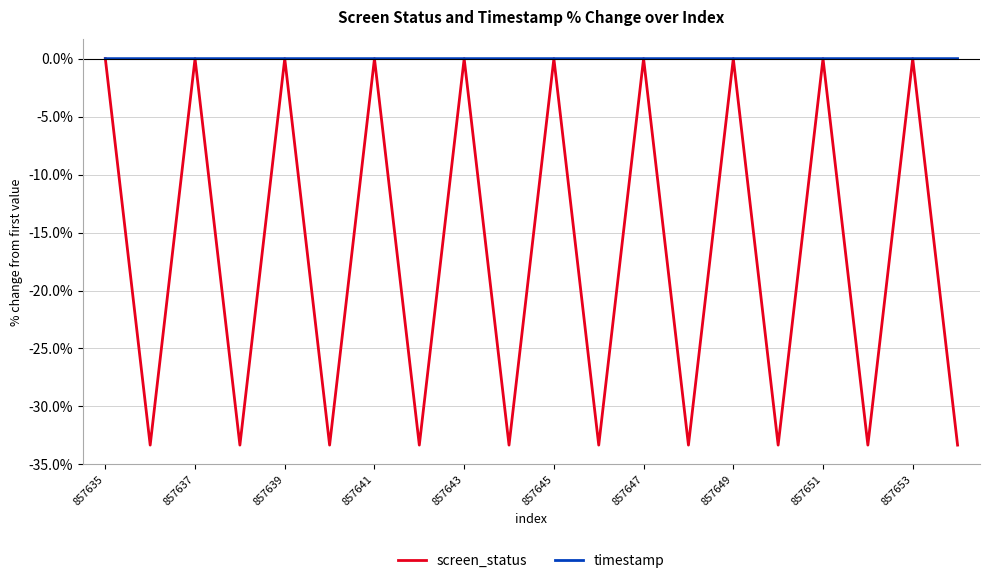

Which series has the widest spread of values?

screen_status